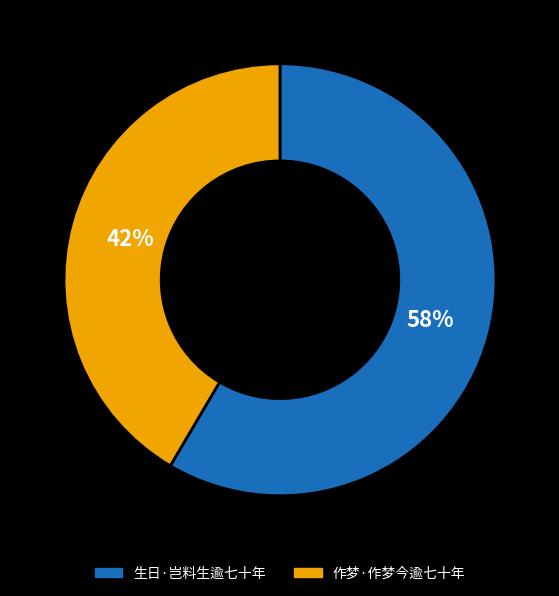

How many slices are in this pie chart?

2